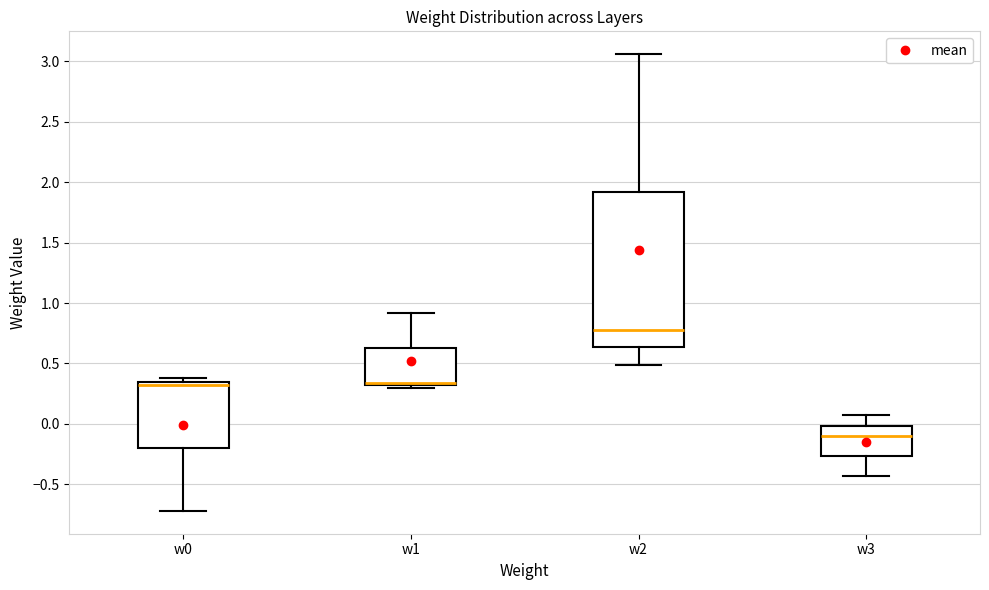

Comparing the boxes themselves (not the whiskers), which one is the tallest?

w2